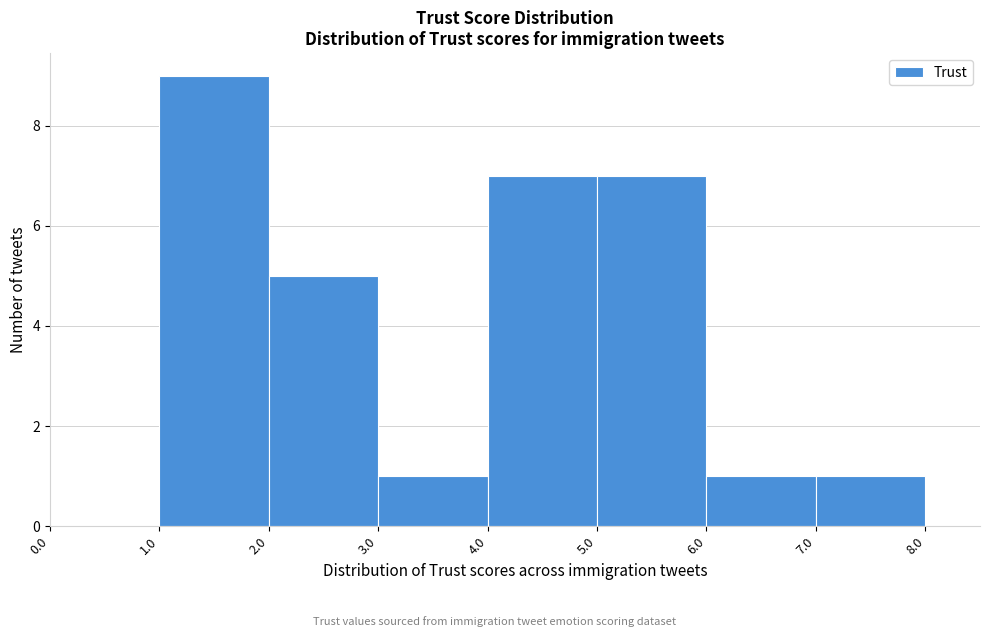

Reading left to right, transcribe this chart: for each bar, give the range it covers on the x-axis and its height. The values are not printed on the chart, so give them approximately, as read against the axis.

0.0 to 1.0: 0
1.0 to 2.0: 9
2.0 to 3.0: 5
3.0 to 4.0: 1
4.0 to 5.0: 7
5.0 to 6.0: 7
6.0 to 7.0: 1
7.0 to 8.0: 1